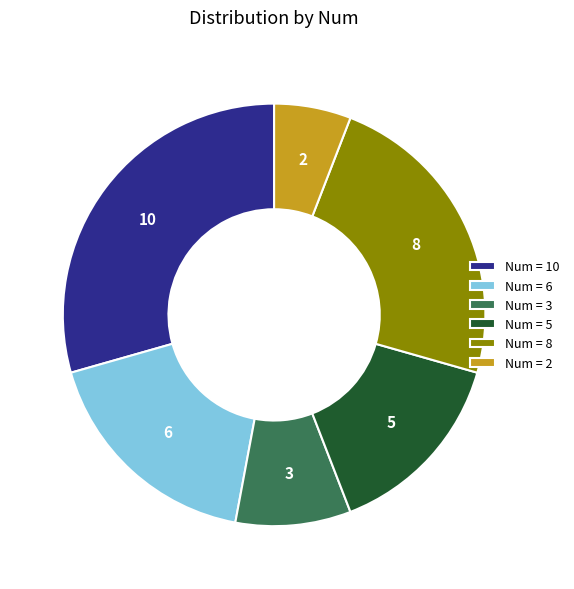

Which slice is the largest?

10